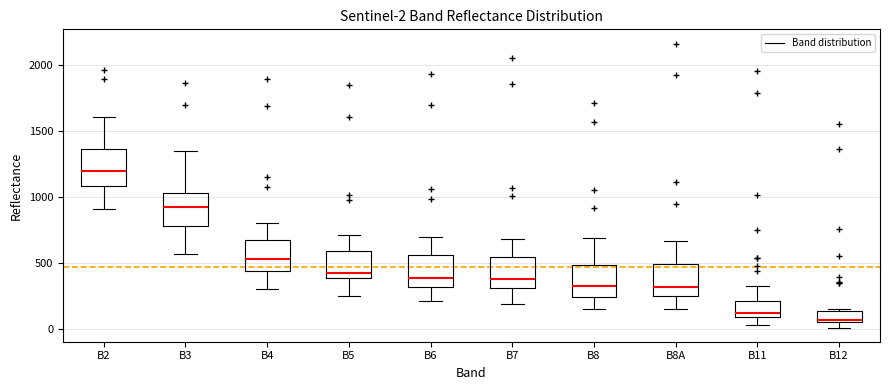

Which box has the highest median line?

B2